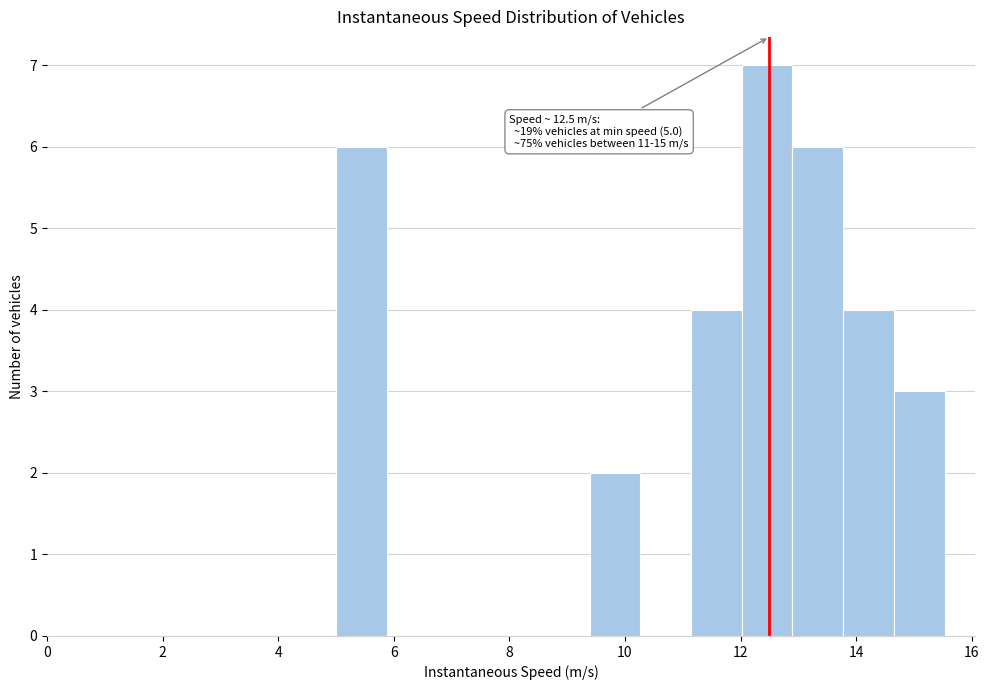

Over which range of the x-axis is the bar tallest?

12.0 to 12.8